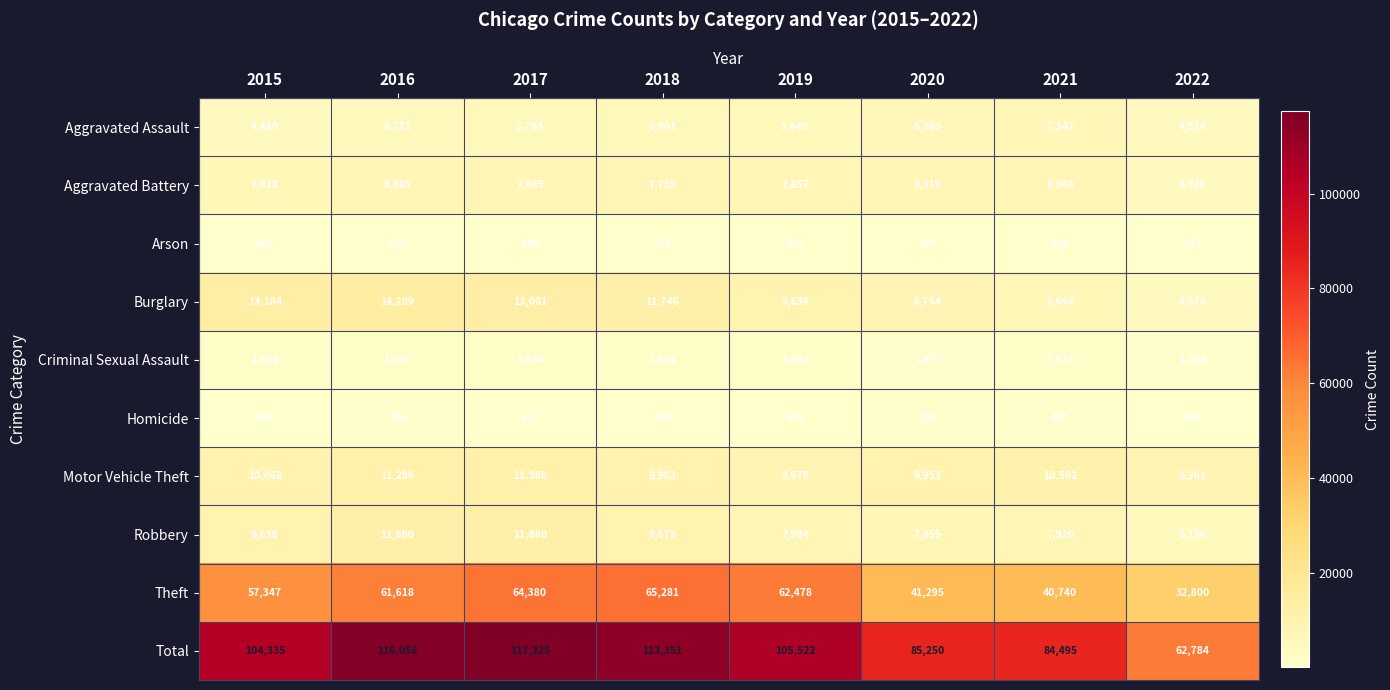

Read the Total value at 2015.

104335